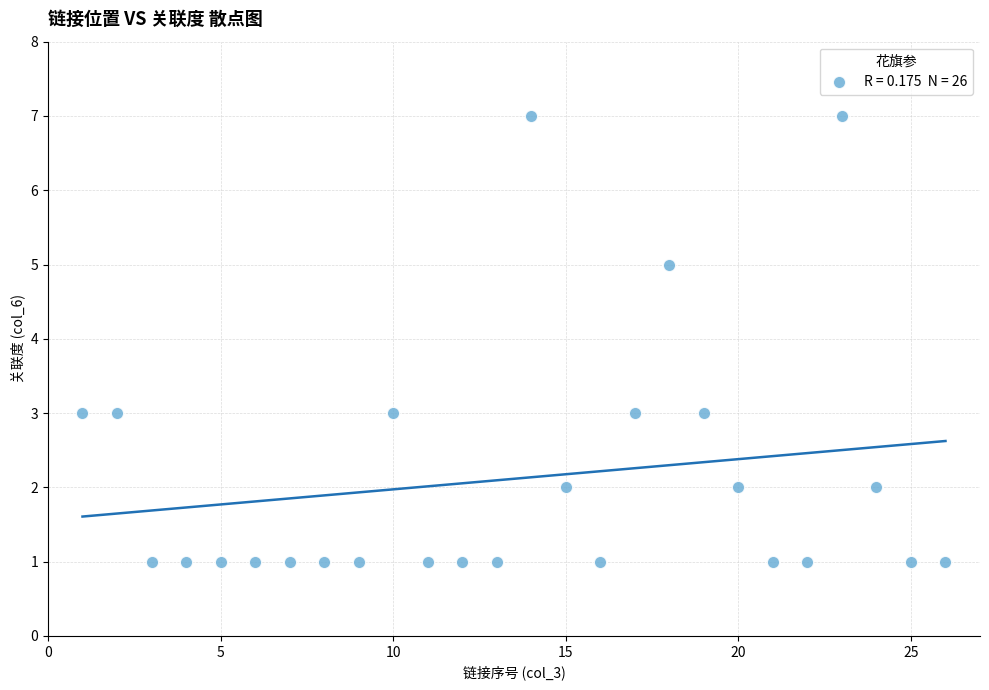

What is the range of Y values (max minus min)?

6